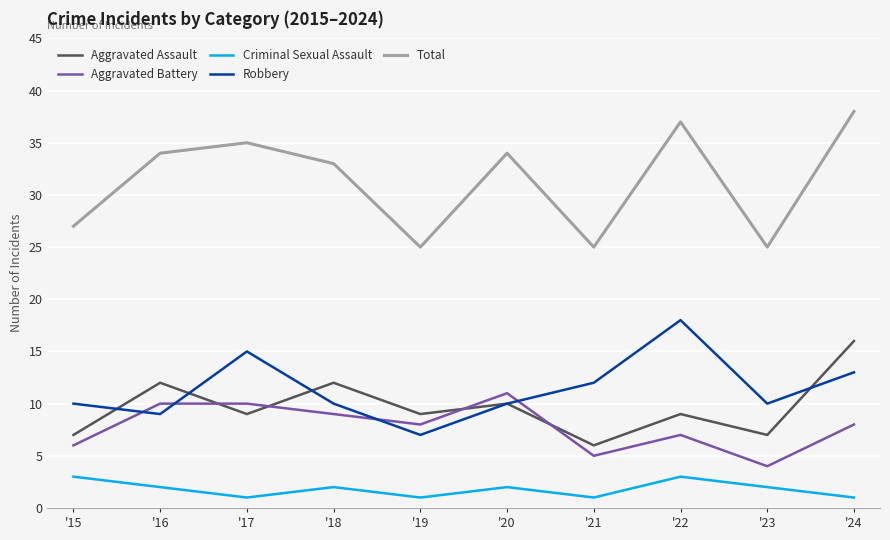

Rank the series at '23 from highest to lowest value.

Total, Robbery, Aggravated Assault, Aggravated Battery, Criminal Sexual Assault